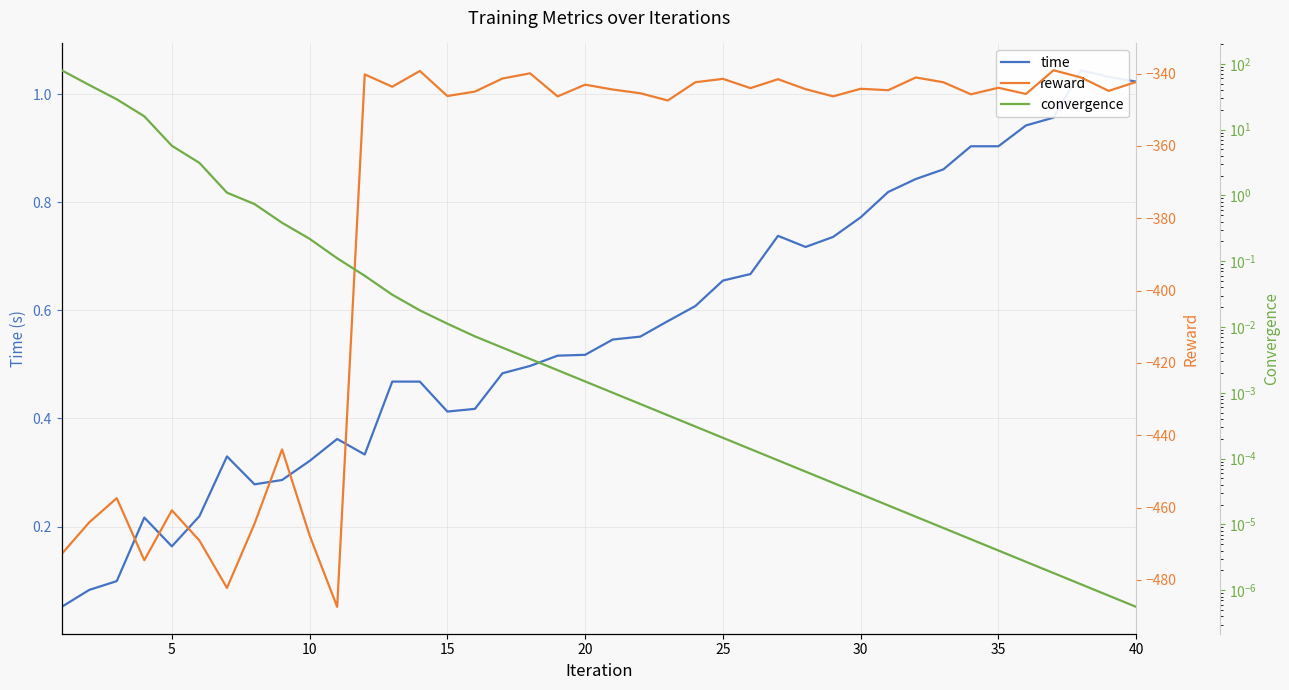

True or false: reward and convergence cross at least once.

False